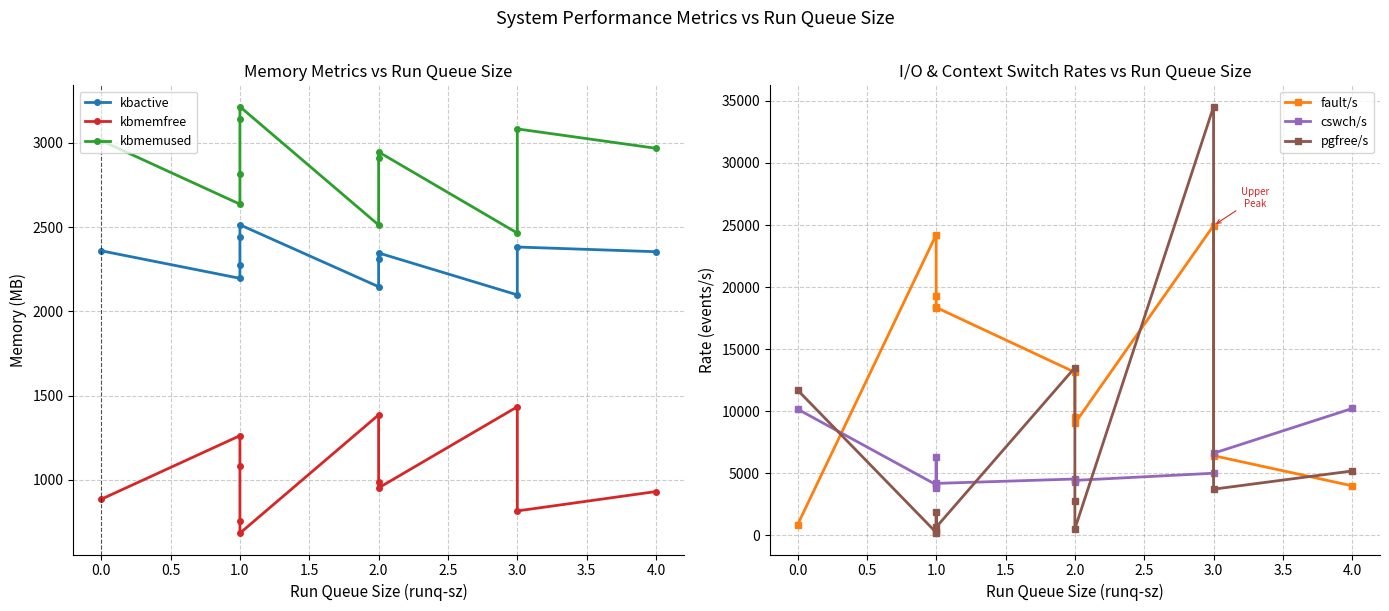

The value of fault/s at 3.0 is 9651.0. True or false?

False